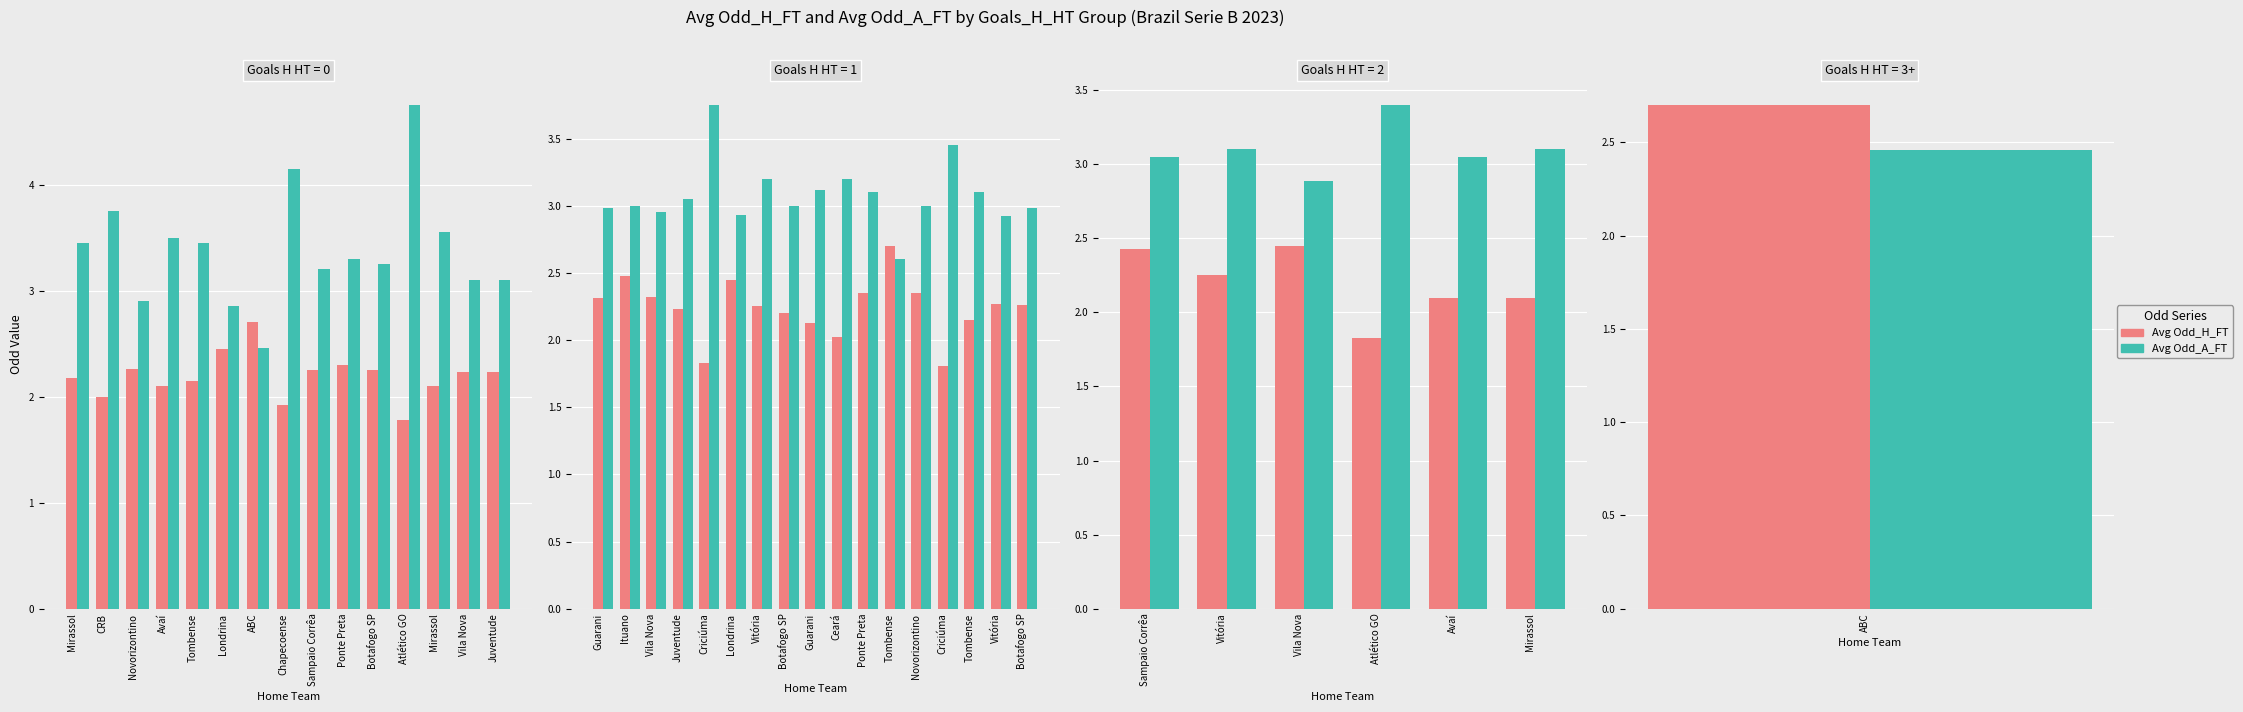

At which label does Avg Odd_A_FT first exceed 3?

Sampaio Corrêa